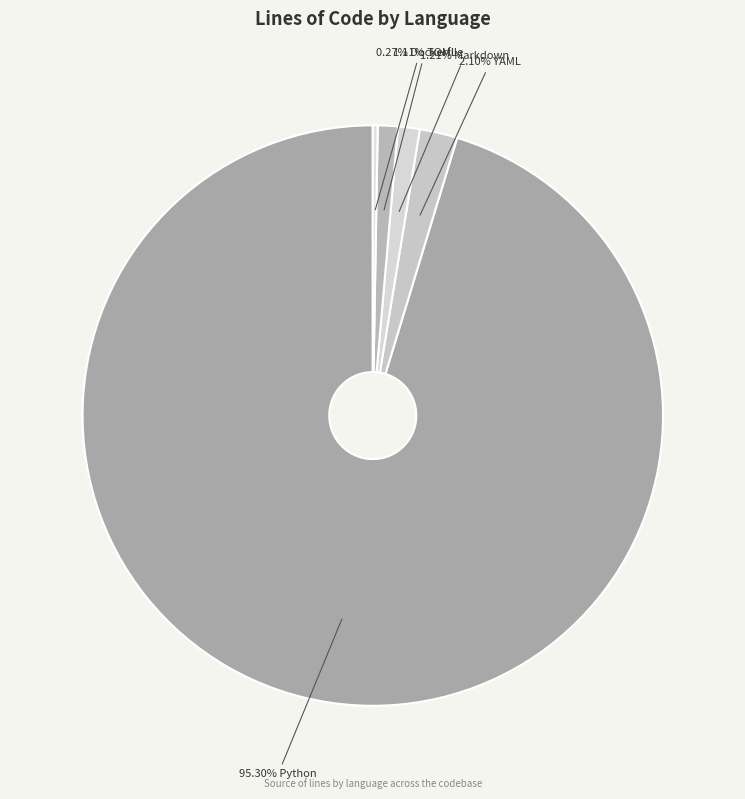

Count the number of slices in the pie.

5